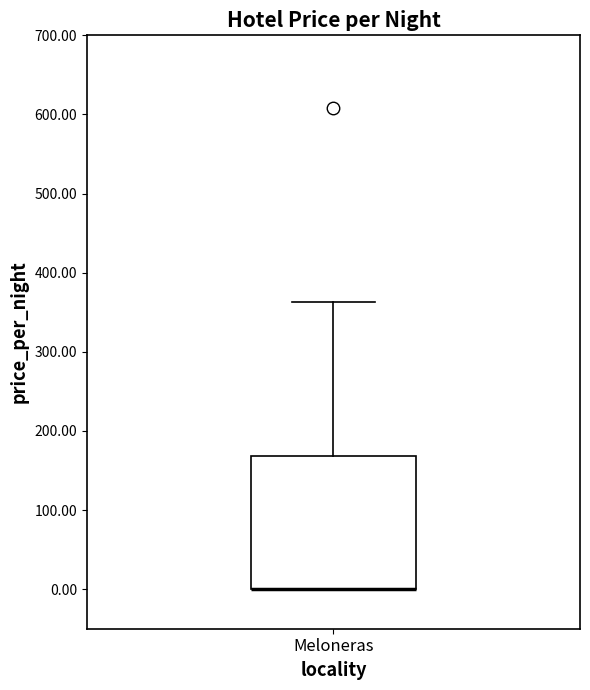

Transcribe this box plot: give where the median line is, the range the box spans, and where the two whiskers end, as read against the y-axis. The values are not printed on the chart, so give them approximately, as read against the axis.

median 0 (drawn on the box's lower edge), box 0 to 170, whiskers 0 to 360